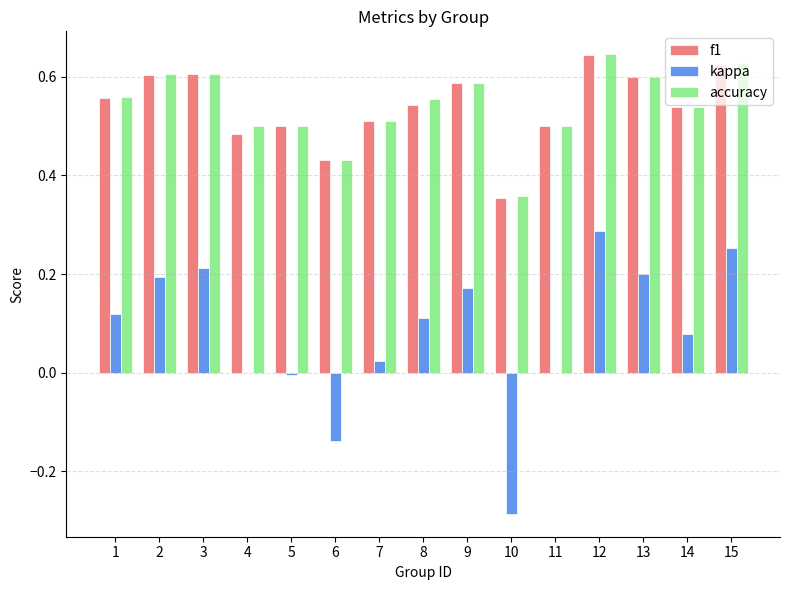

What is the sum of all accuracy values?

8.1